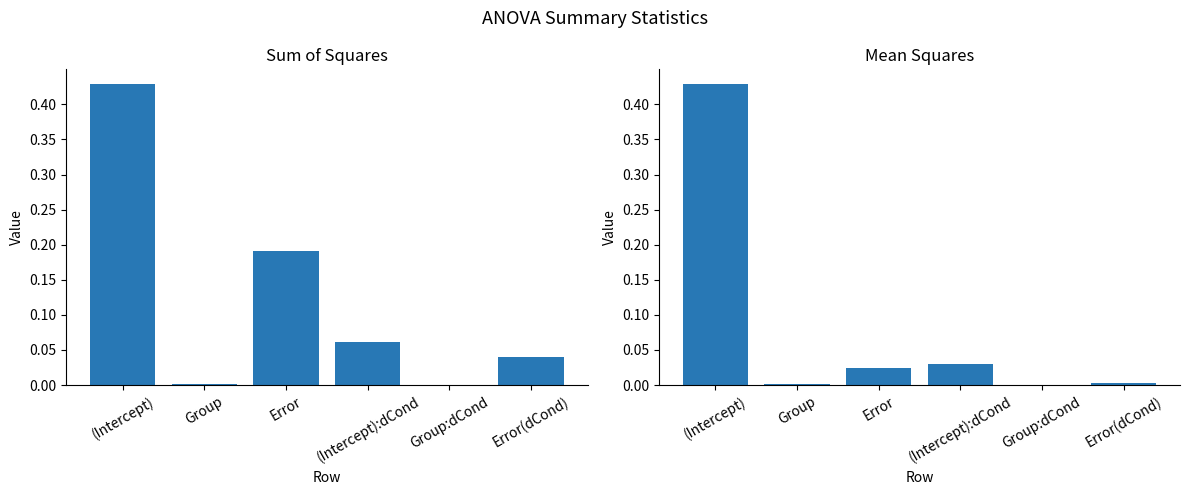

Between Error(dCond) and Group, which is larger?

Error(dCond)